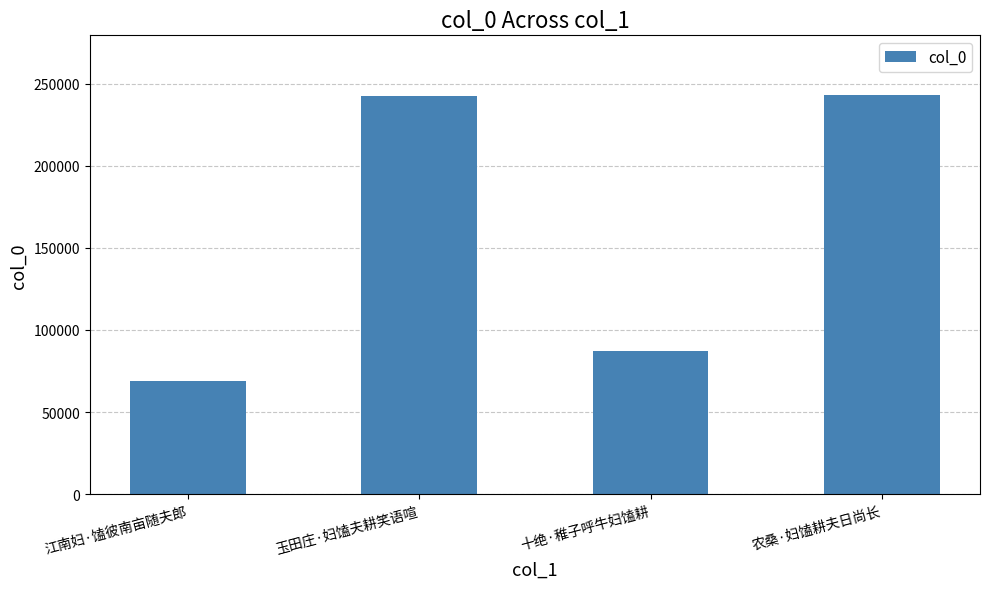

What is the greatest value displayed?

242927